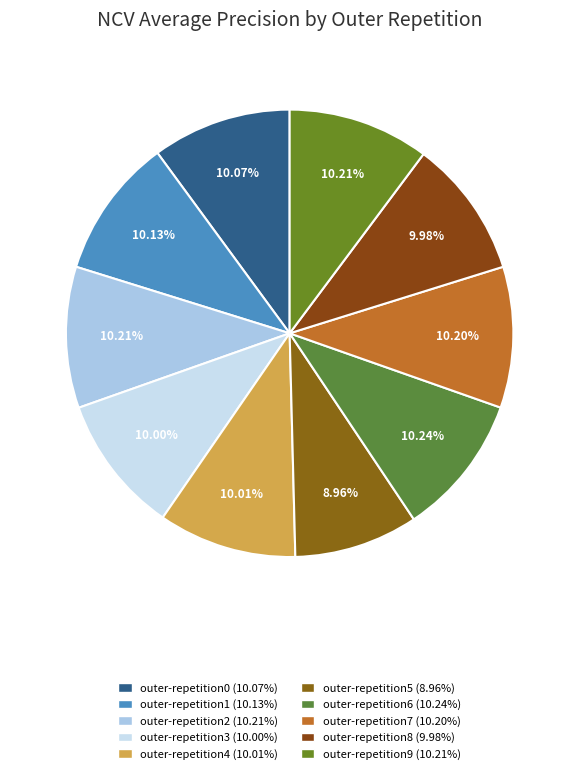

How many segments does this pie chart have?

10